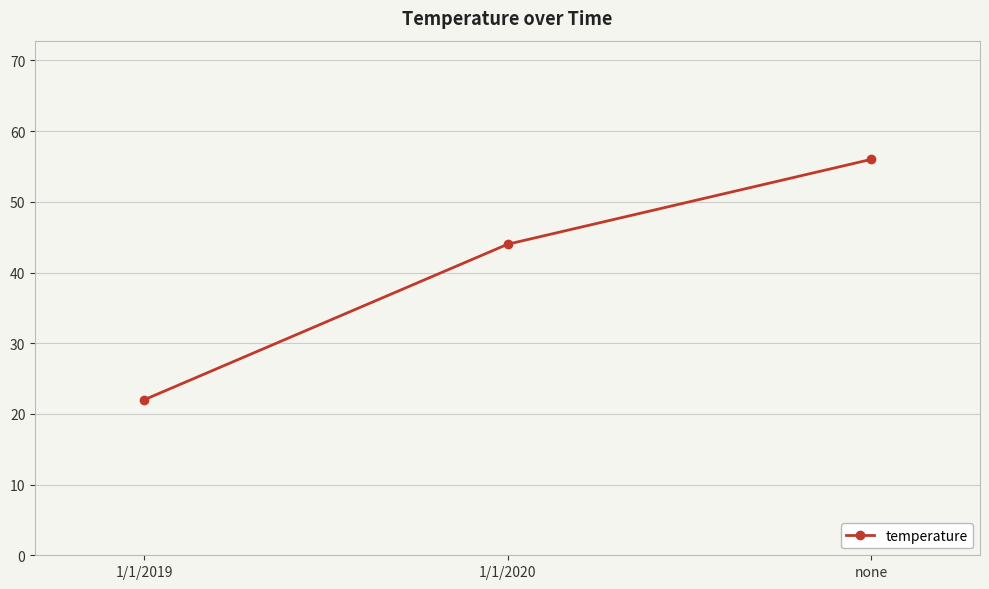

Does the chart display data point markers on the line(s)?

Yes